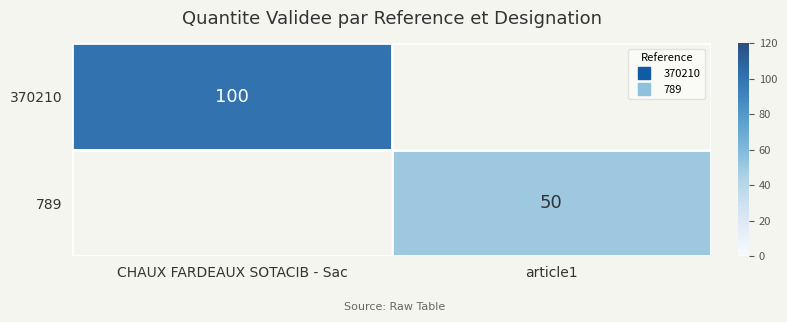

Rank the series by their average value, from highest to lowest.

370210, 789